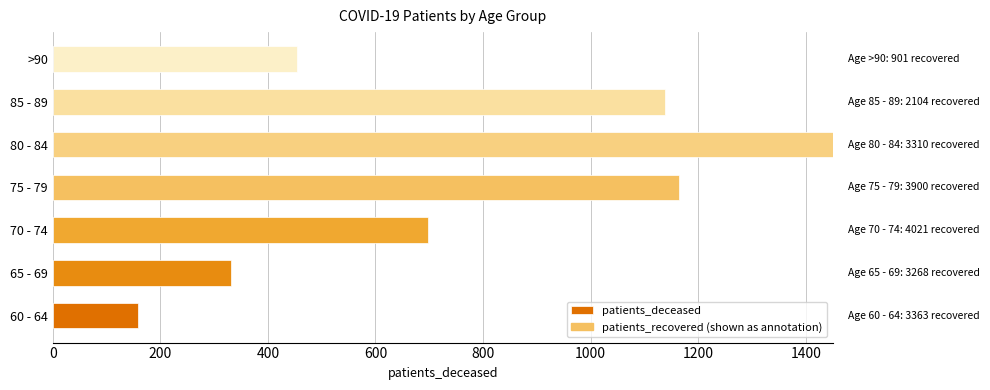

Where is the data nearest to the value 804?

70 - 74